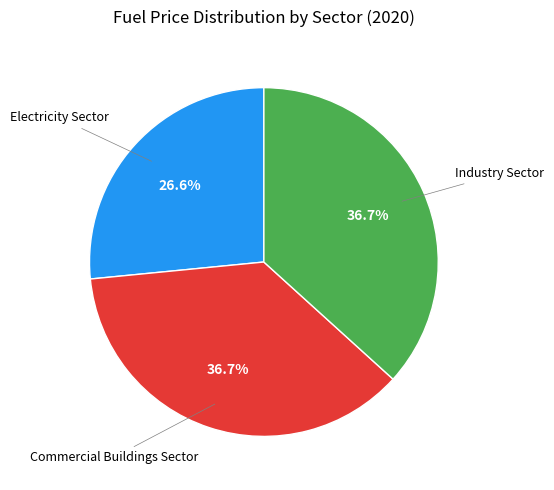

To the nearest percent, what is the difference between the largest and smallest slice percentages?

10%